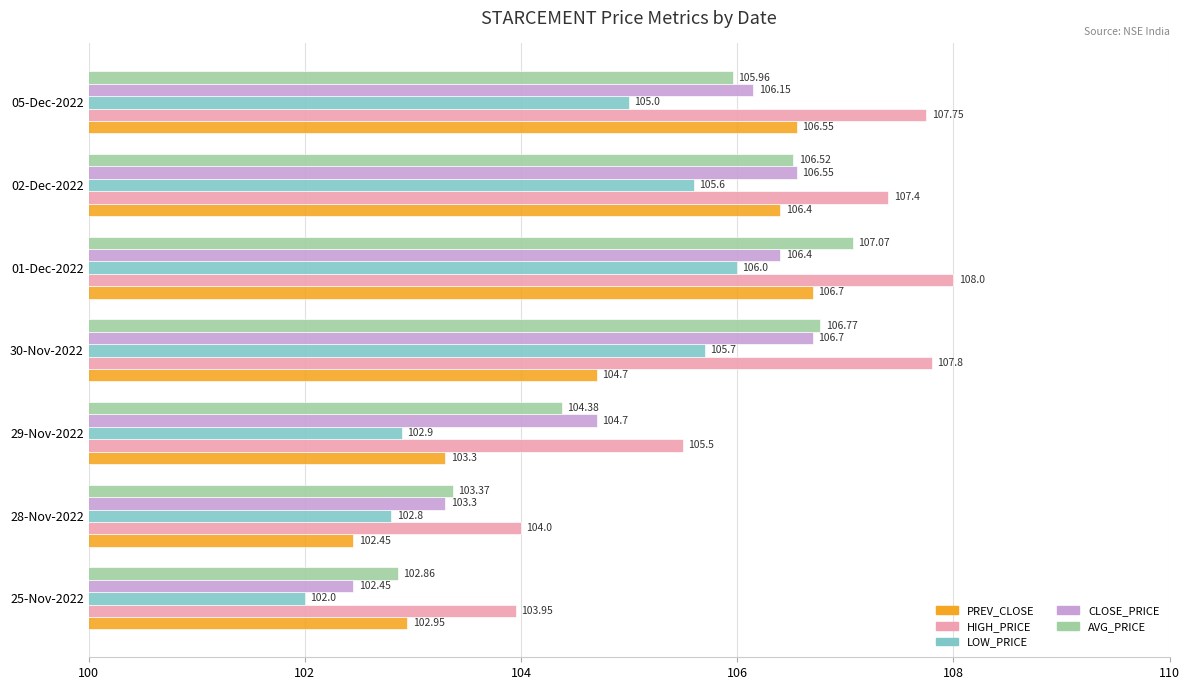

List the labels in order of LOW_PRICE value, largest first.

01-Dec-2022, 30-Nov-2022, 02-Dec-2022, 05-Dec-2022, 29-Nov-2022, 28-Nov-2022, 25-Nov-2022